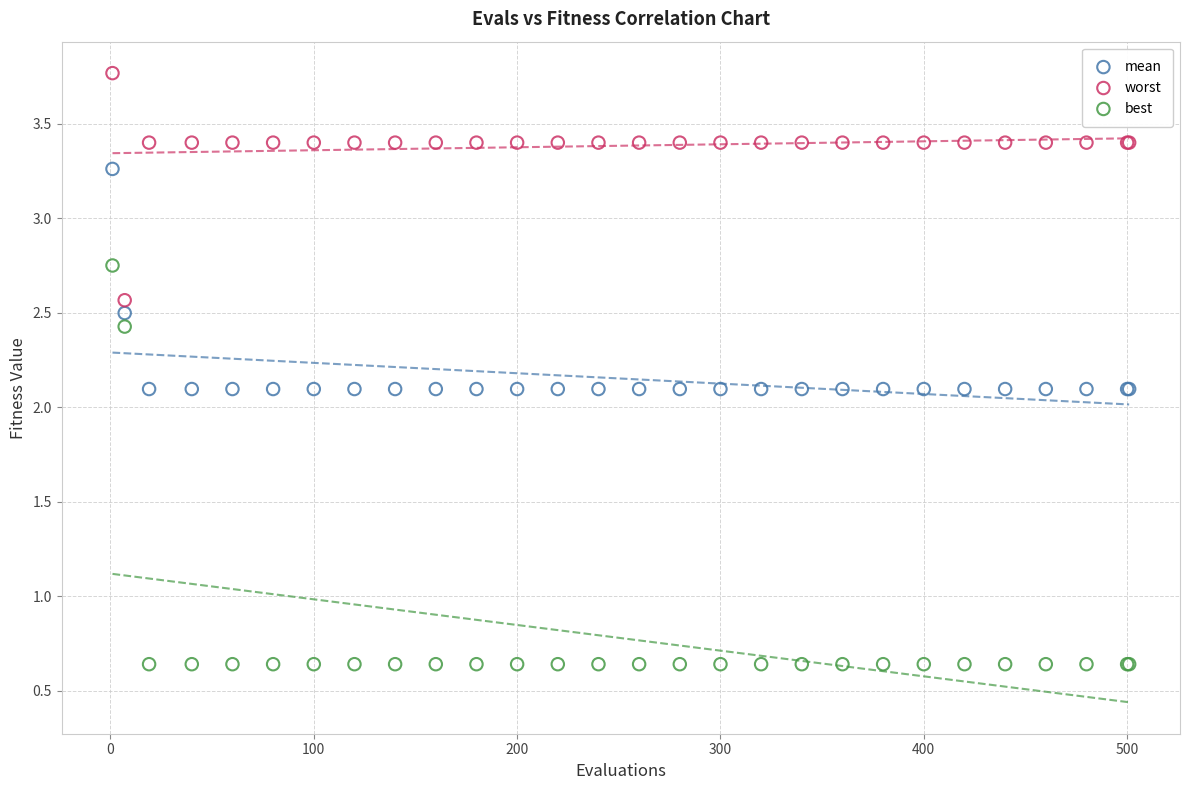

Which series contains the lowest Y value?

best